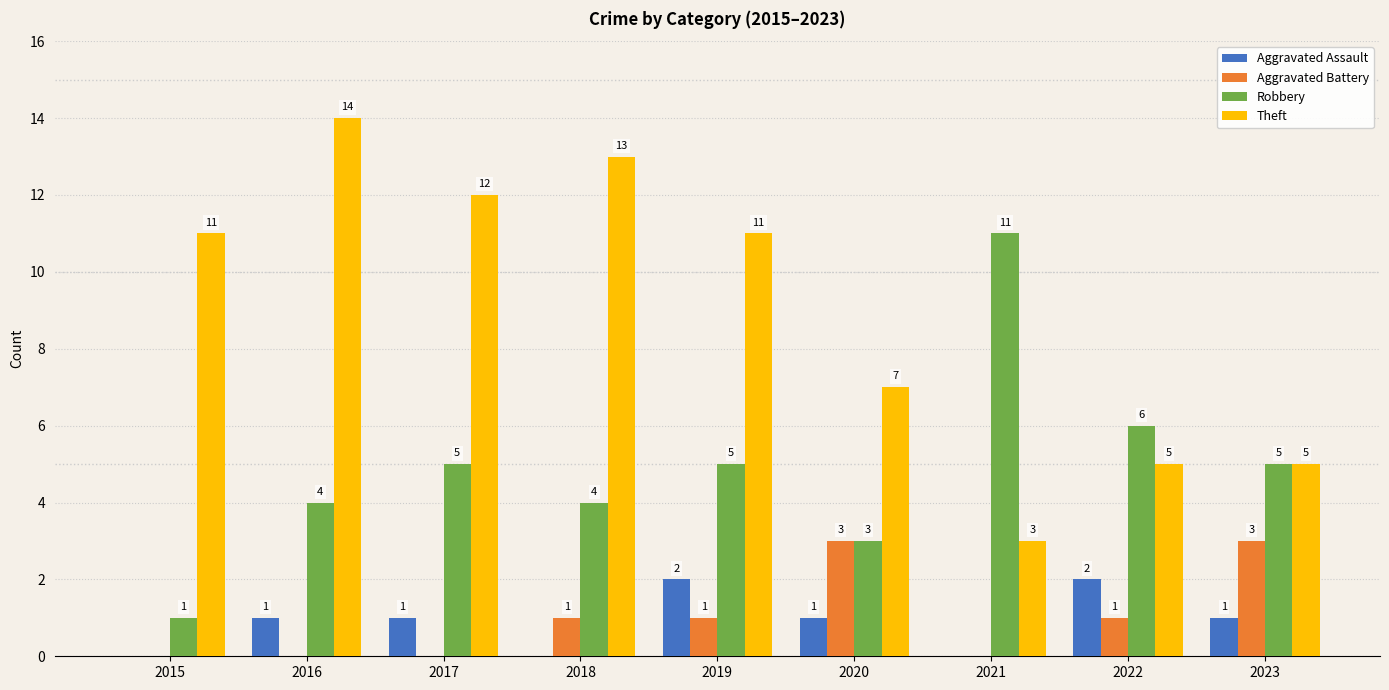

Which series has the widest spread of values?

Theft